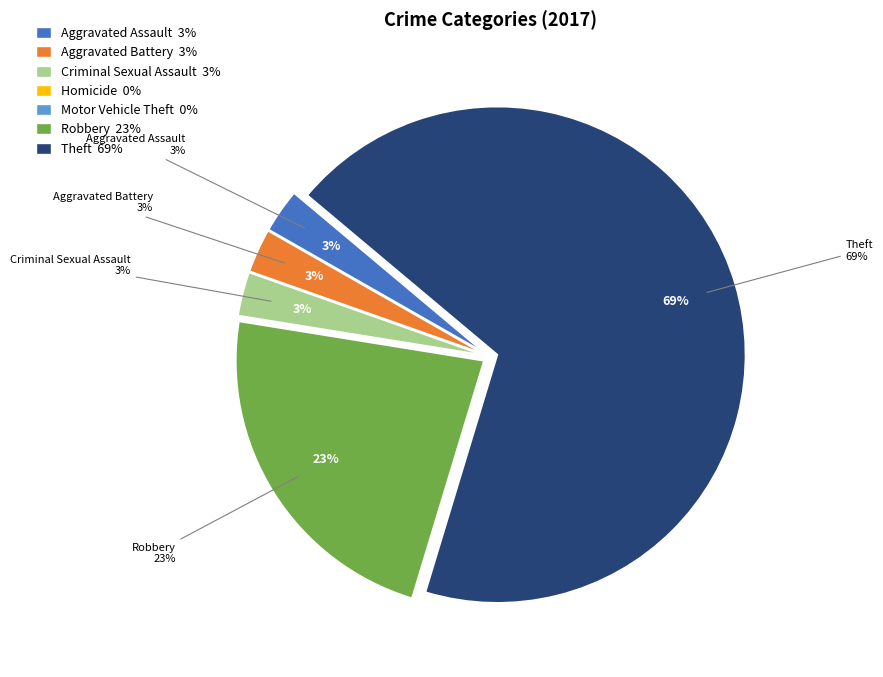

Which category has the biggest portion of the pie?

Theft